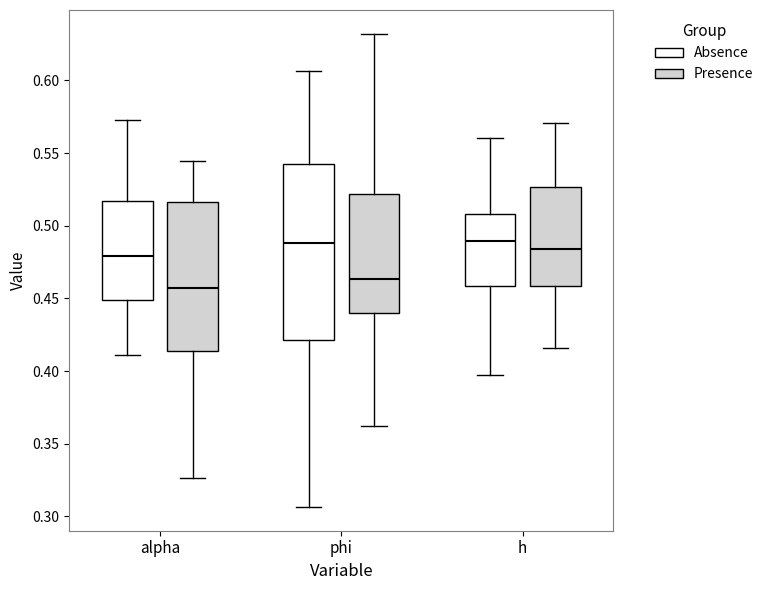

Which box is the tallest, from its lower edge to its upper edge?

phi (Absence)